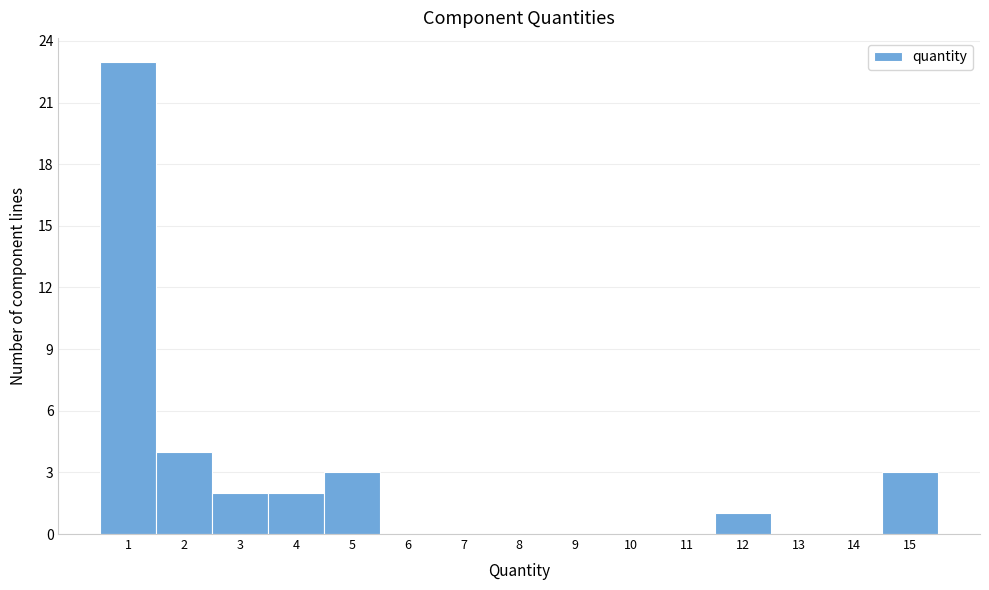

Reading left to right, transcribe this chart: for each bar, give the range it covers on the x-axis and its height. The values are not printed on the chart, so give them approximately, as read against the axis.

0.5 to 1.5: 23
1.5 to 2.5: 4
2.5 to 3.5: 2
3.5 to 4.5: 2
4.5 to 5.5: 3
5.5 to 6.5: 0
6.5 to 7.5: 0
7.5 to 8.5: 0
8.5 to 9.5: 0
9.5 to 10.5: 0
10.5 to 11.5: 0
11.5 to 12.5: 1
12.5 to 13.5: 0
13.5 to 14.5: 0
14.5 to 15.5: 3